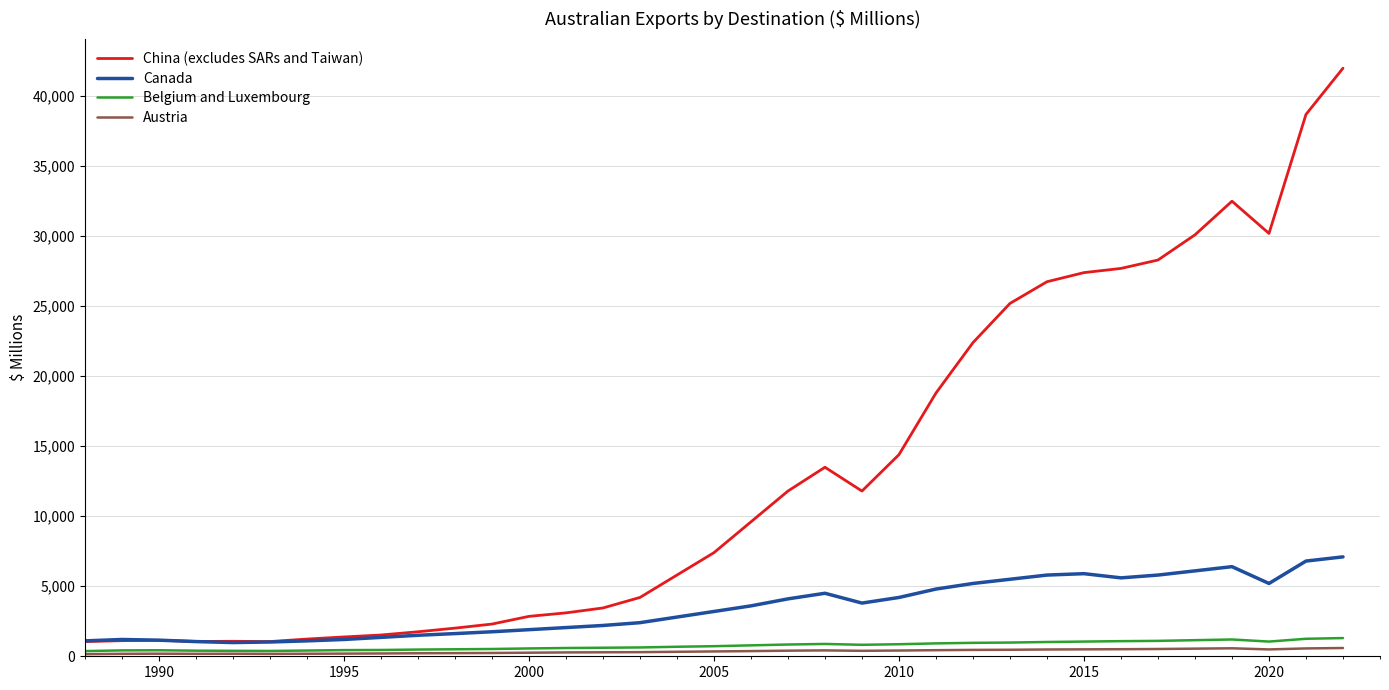

What is the maximum value for Canada?

7100